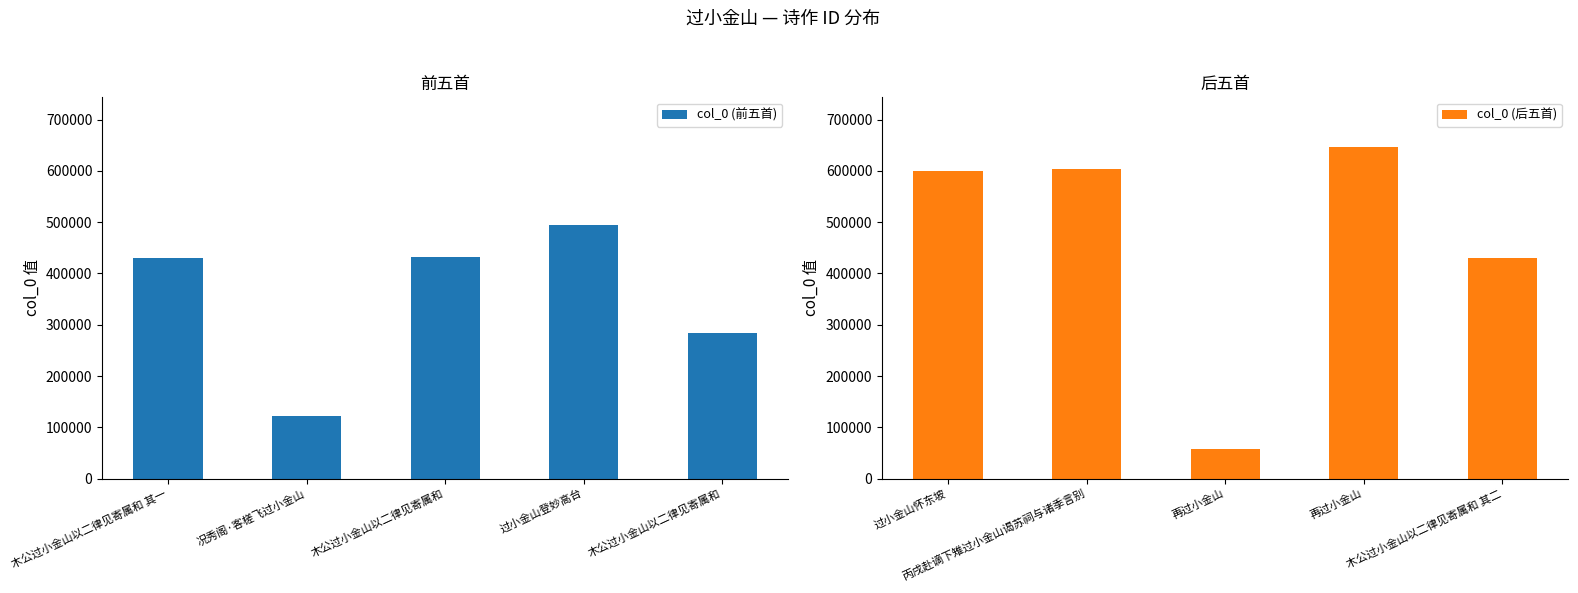

What are all the series names shown in the legend?

col_0 (前五首), col_0 (后五首)